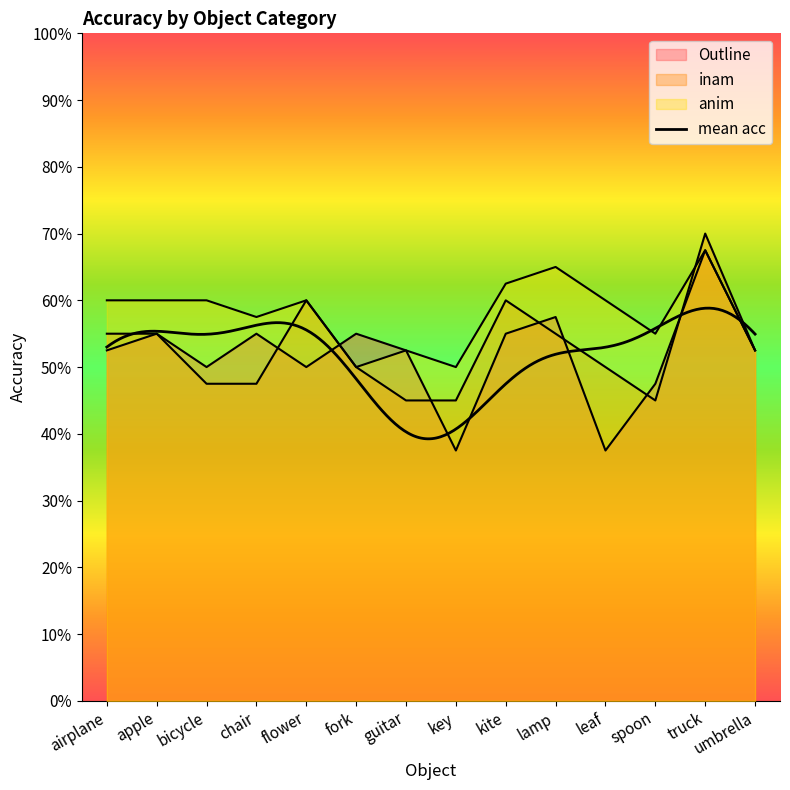

Read the Outline value at truck.

0.7